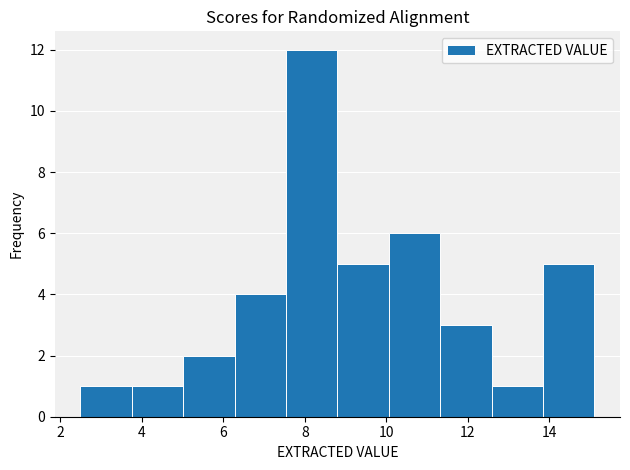

Reading left to right, transcribe this chart: for each bar, give the range it covers on the x-axis and its height. Neither the bar edges nor the heights are printed on the chart, so give them approximately, as read against the axes.

2.50 to 3.76: 1
3.76 to 5.02: 1
5.02 to 6.28: 2
6.28 to 7.54: 4
7.54 to 8.80: 12
8.80 to 10.06: 5
10.06 to 11.32: 6
11.32 to 12.58: 3
12.58 to 13.84: 1
13.84 to 15.10: 5